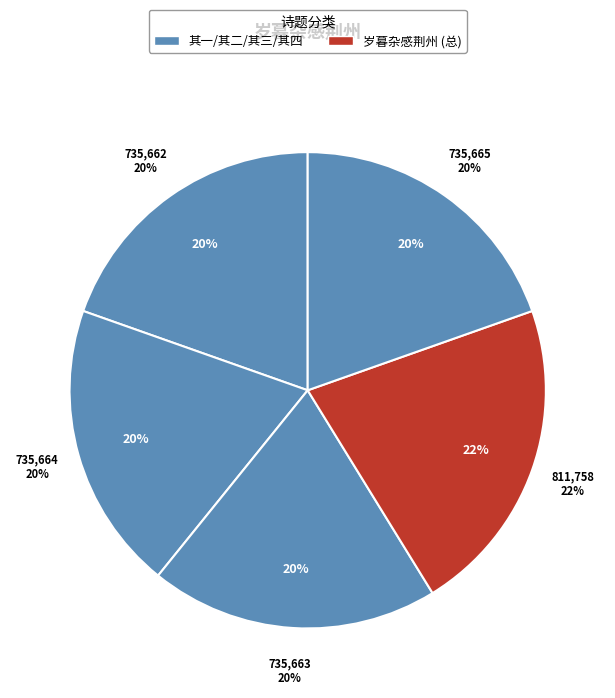

To the nearest percent, what portion does 岁暮杂感荆州 其一 represent?

20%